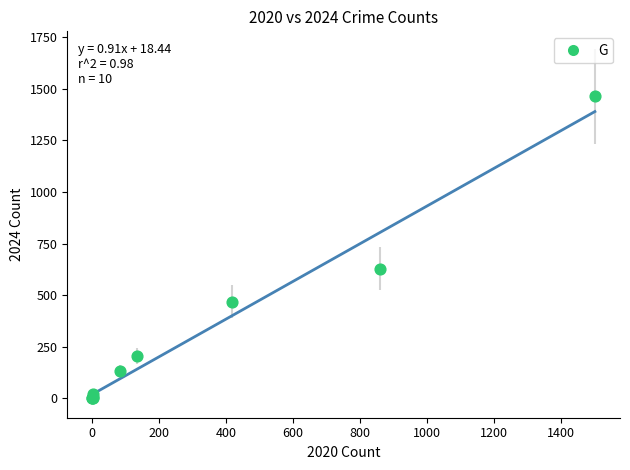

What Y value in the scatter plot is closest to 732?

628